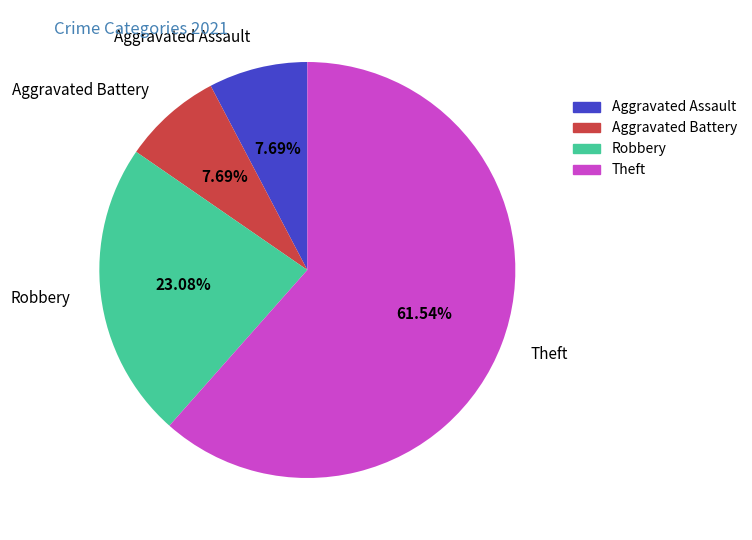

How many segments does this pie chart have?

4